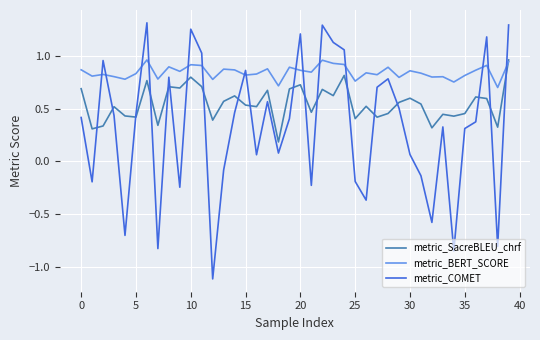

True or false: metric_SacreBLEU_chrf and metric_COMET intersect in this chart.

True